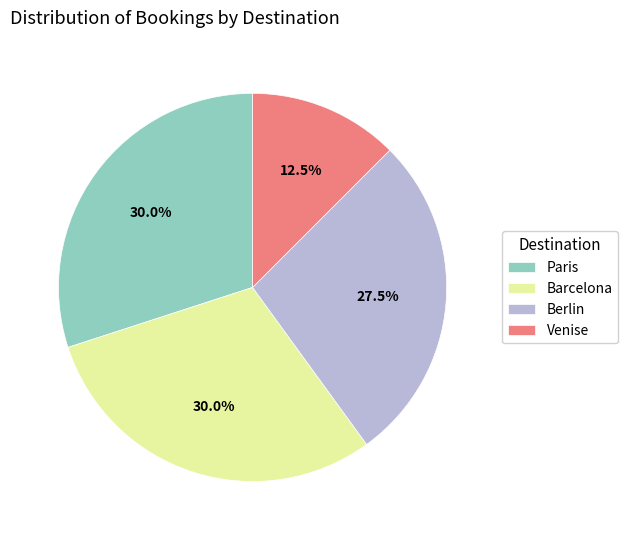

Does Venise represent more than half of the total?

No